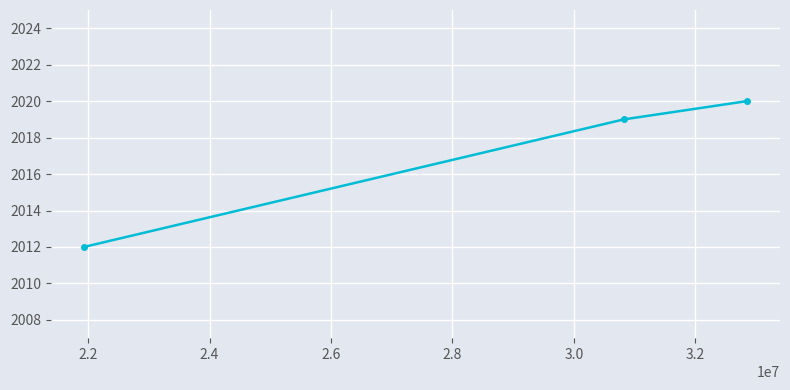

Reading right to left, list all the values displayed in this chart.

2020	2019	2012